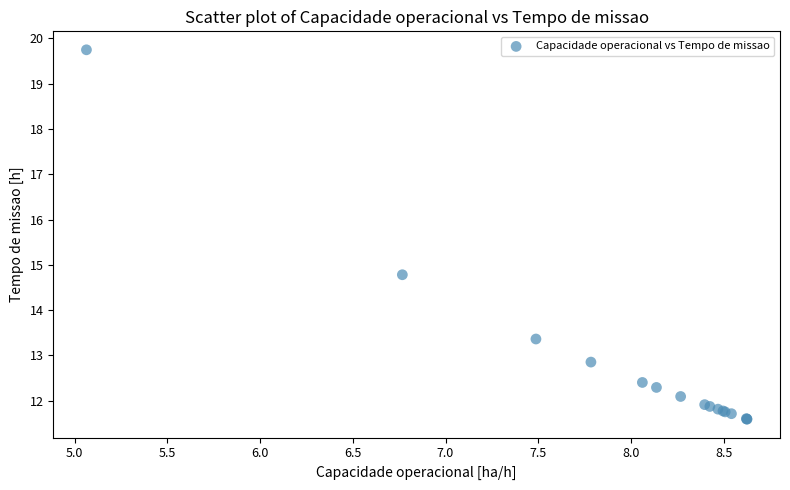

What Y value in the scatter plot is closest to 15?

14.8